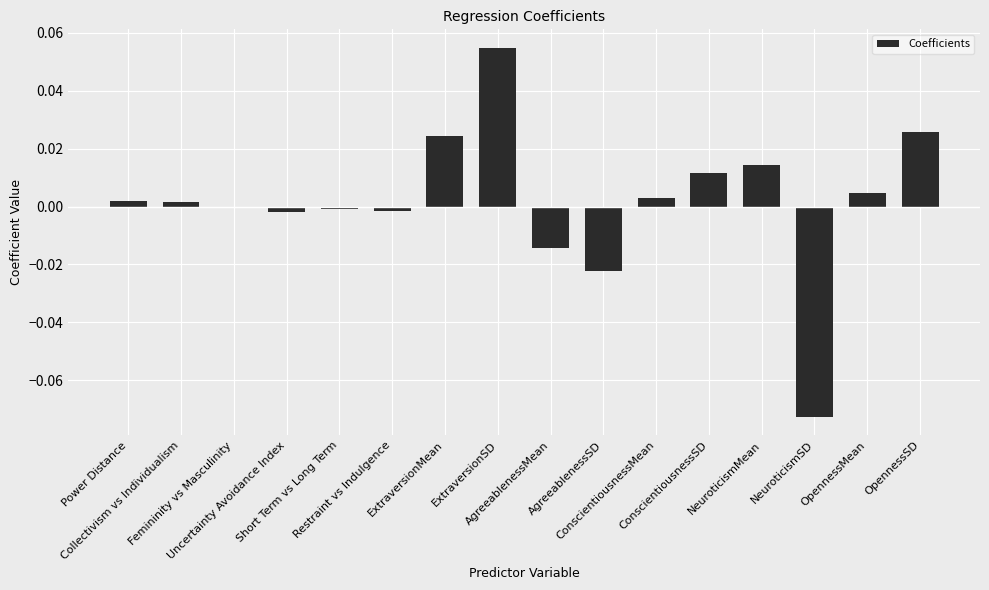

Which category has the highest value across all series?

ExtraversionSD